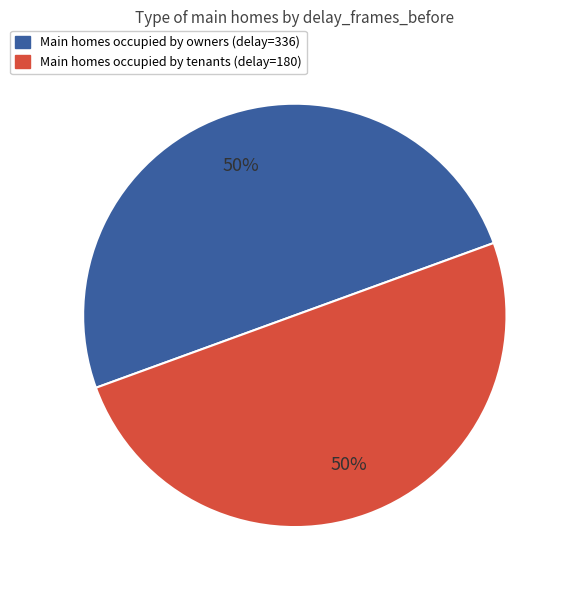

To the nearest percent, what is the average slice percentage?

50%